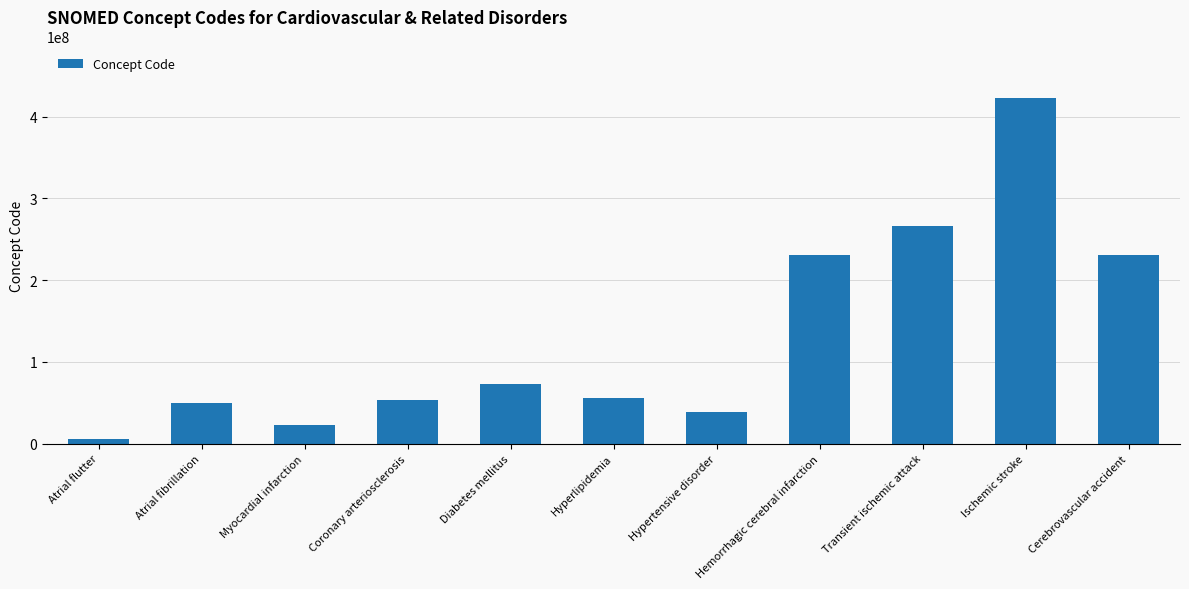

What value does the data have at Transient ischemic attack, to the nearest 10?

266257000